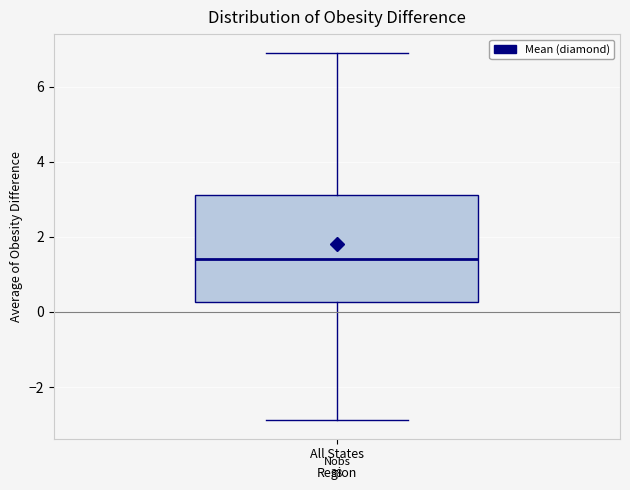

Transcribe this box plot: give where the median line is, the range the box spans, and where the two whiskers end, as read against the y-axis. The values are not printed on the chart, so give them approximately, as read against the axis.

median 1.4, box 0.2 to 3.2, whiskers -2.8 to 7.0